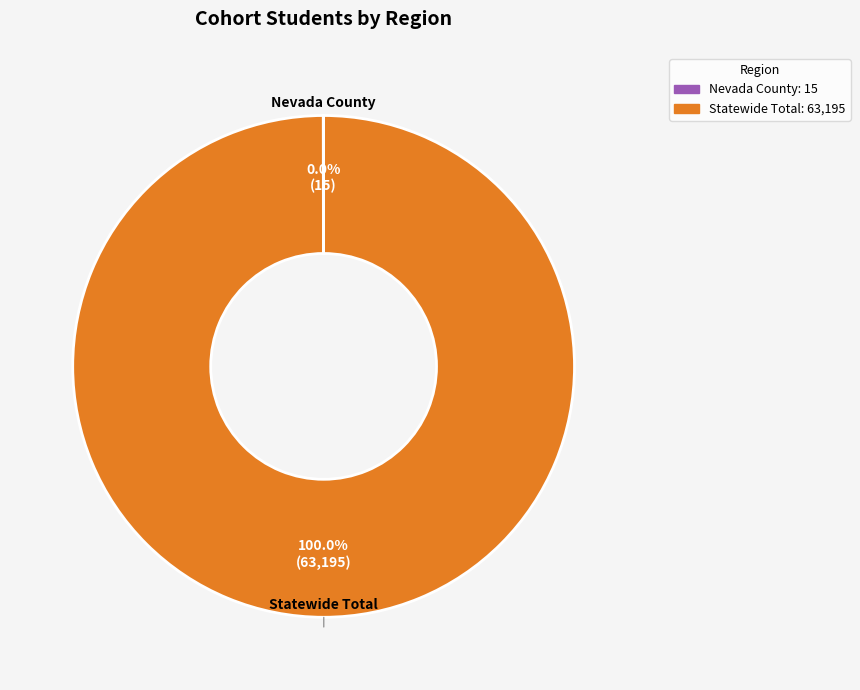

What is the majority slice?

Statewide Total